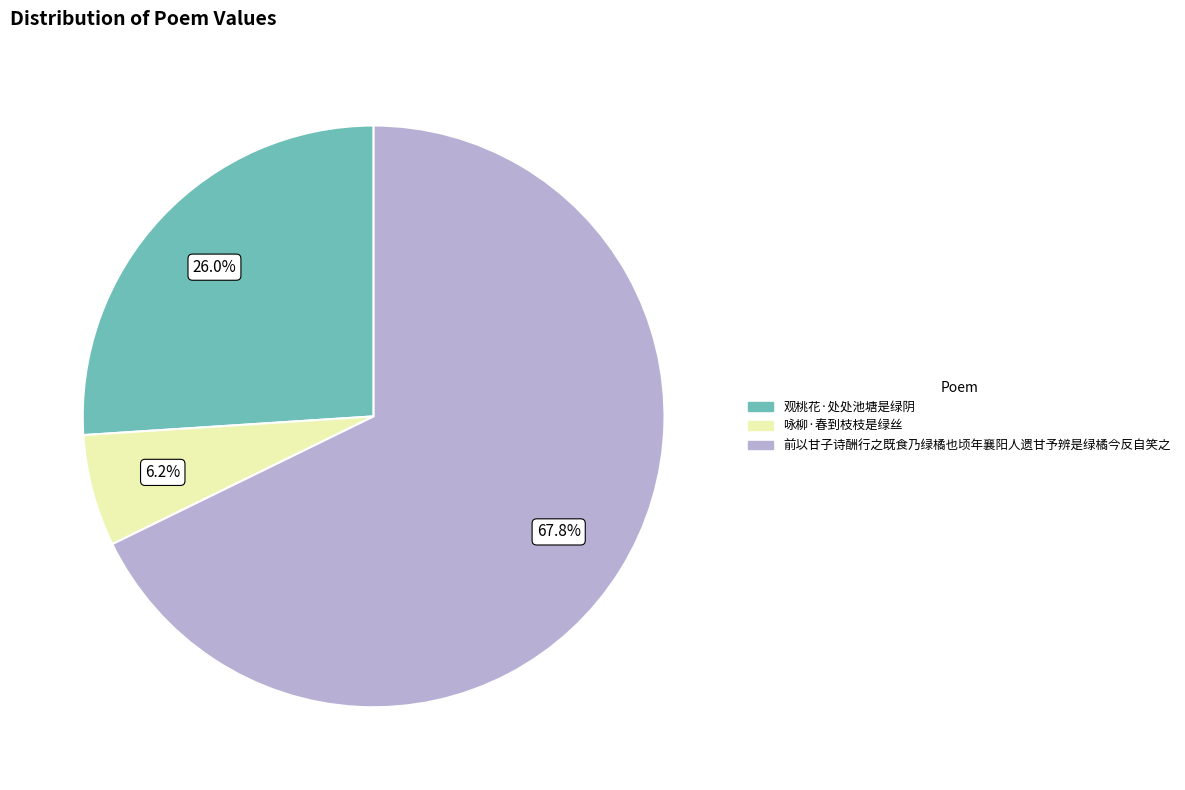

How many segments does this pie chart have?

3